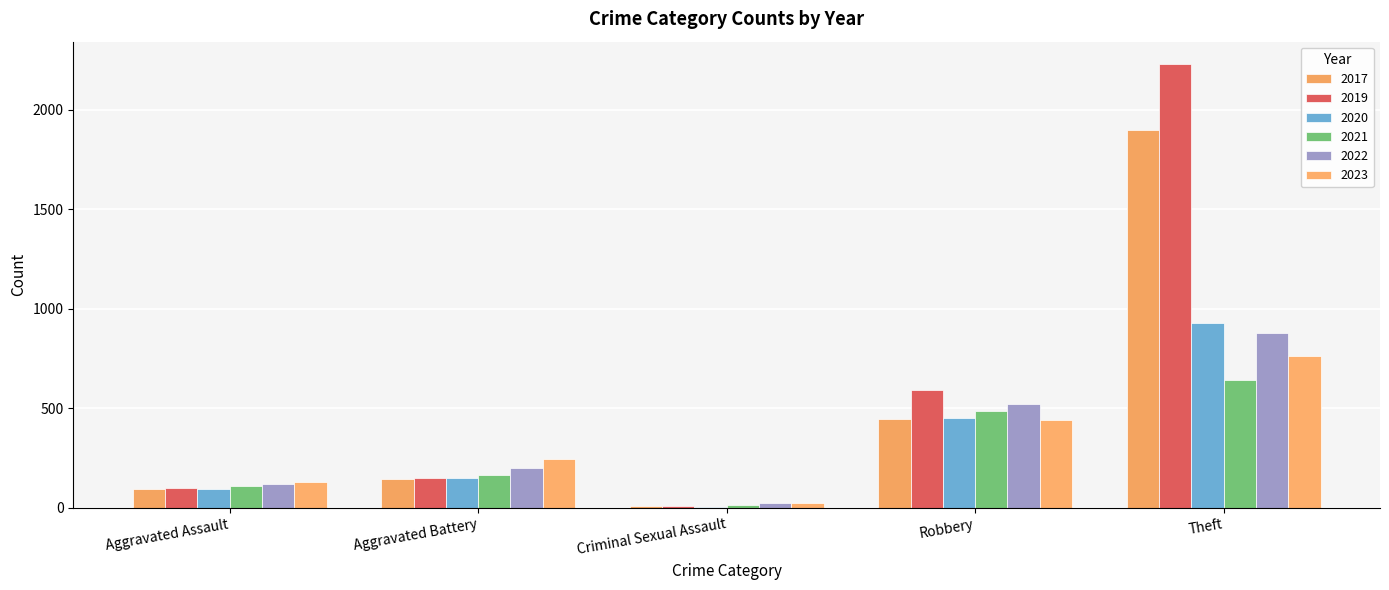

Is the value of 2023 at Aggravated Assault greater than the value of 2020 at Theft?

No